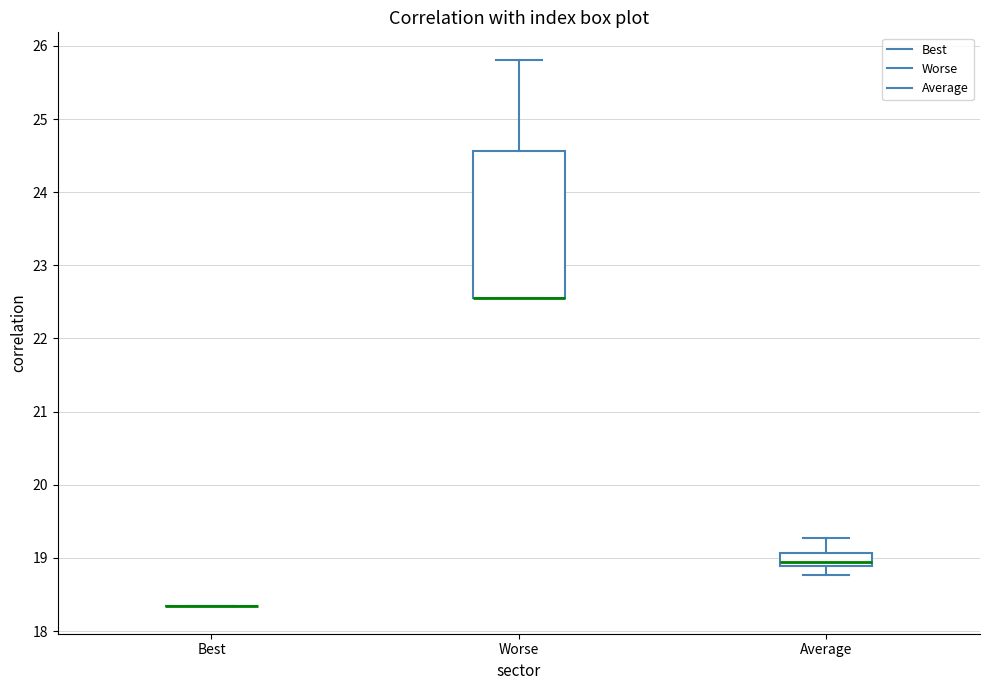

Reading left to right, read every box against the y-axis: the position of its median line, the range the box covers, and the ends of its whiskers. The values are not printed on the chart, so give them approximately, as read against the axis.

Best: box collapsed to a line at 18.3, whiskers 18.3 to 18.3
Worse: median 22.5 (drawn on the box's lower edge), box 22.5 to 24.6, whiskers 22.5 to 25.8
Average: median 18.9 (just above the box's lower edge), box 18.9 to 19.1, whiskers 18.8 to 19.3